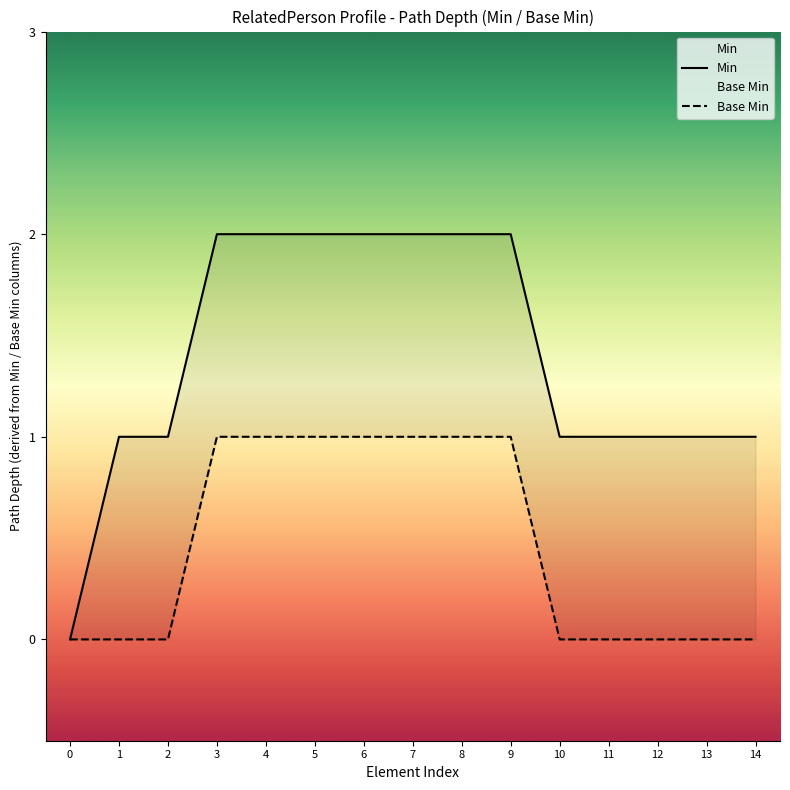

How many values in Min are above zero?

14